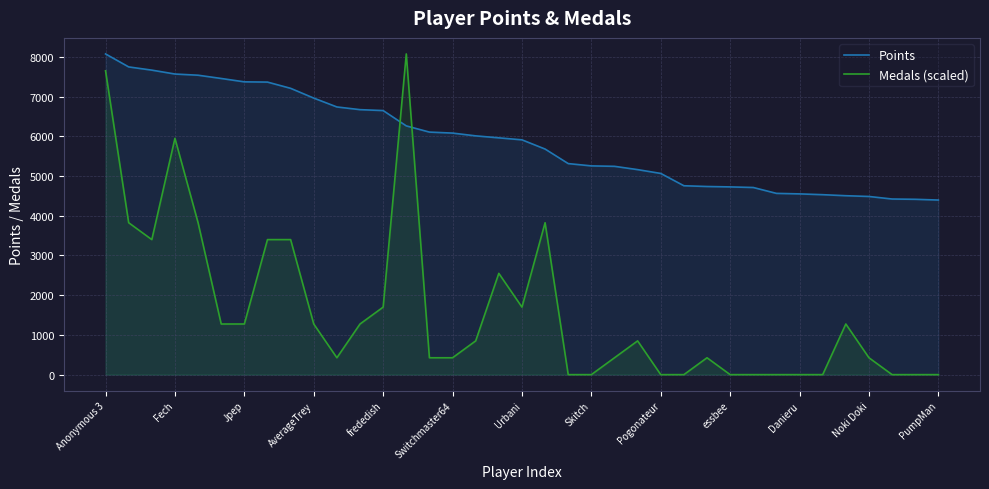

True or false: Points has a value of 6082 at Switchmaster64.

True